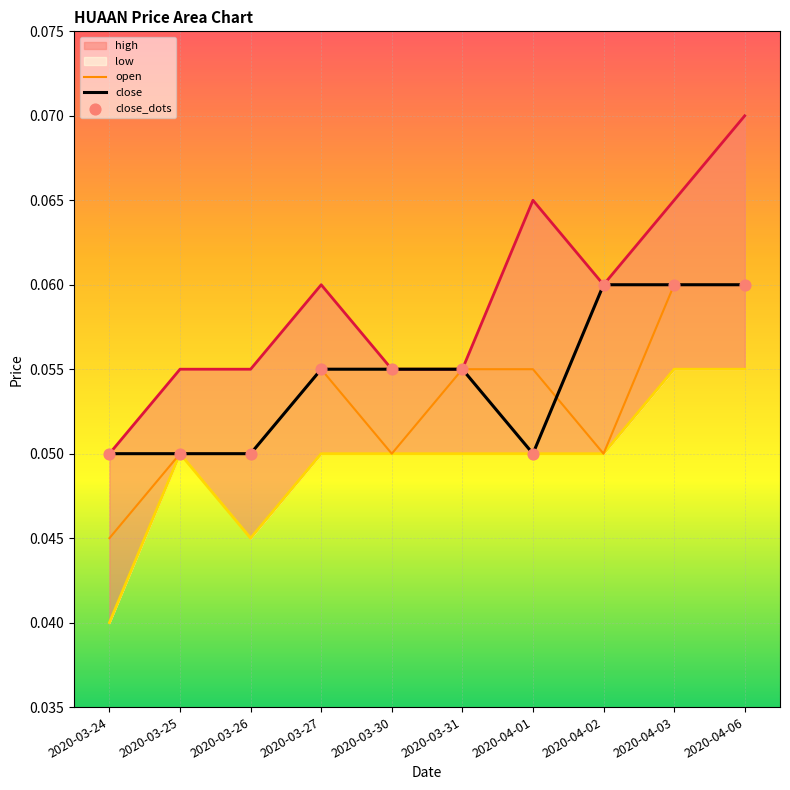

What is the total value across all series at 2020-04-01?

0.3